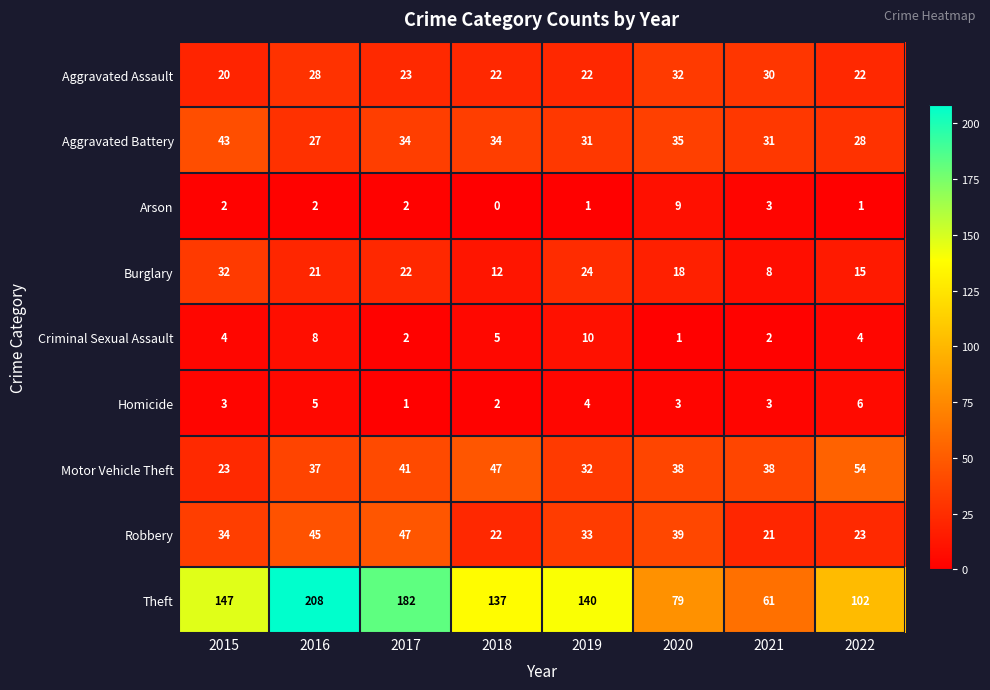

At 2016, list the series in order from smallest to largest.

Arson, Homicide, Criminal Sexual Assault, Burglary, Aggravated Battery, Aggravated Assault, Motor Vehicle Theft, Robbery, Theft